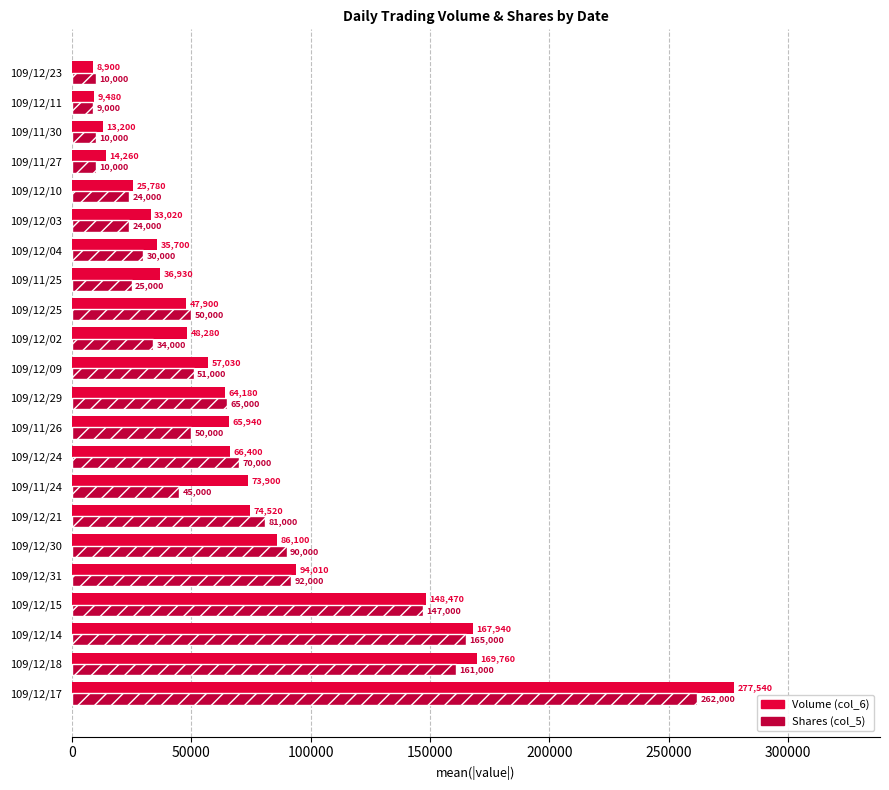

At 109/12/31, list the series in order from smallest to largest.

Shares (col_5), Volume (col_6)